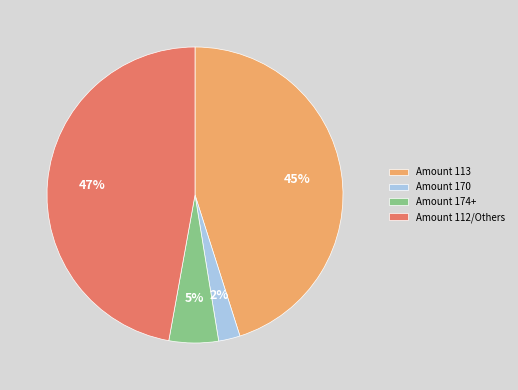

To the nearest percent, what portion does Amount 170 represent?

2%